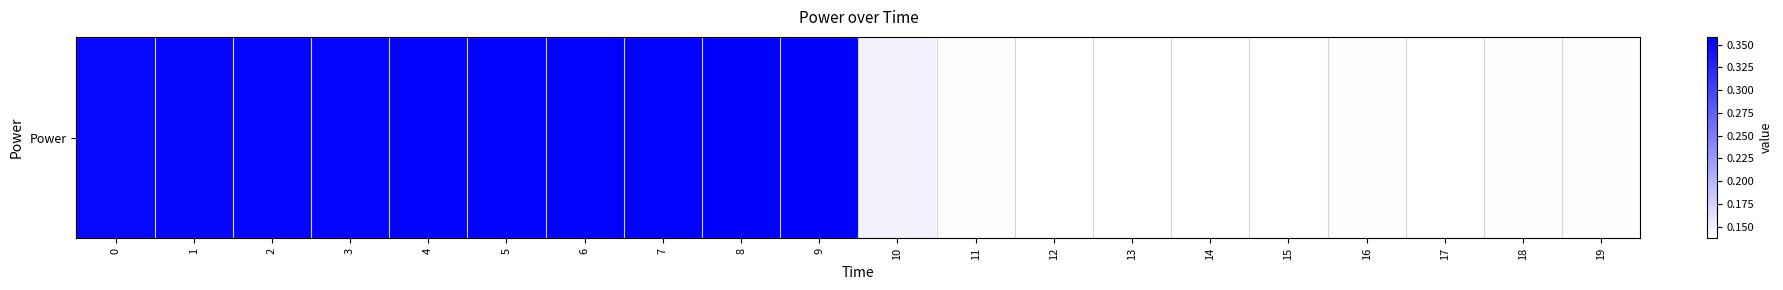

Which has a higher value, 6 or 17?

6